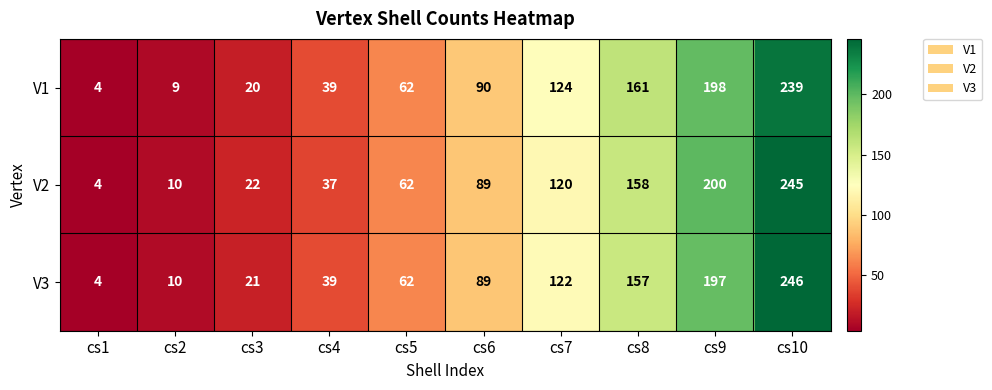

What is the sum of the V1 values at cs7 and cs4?

163